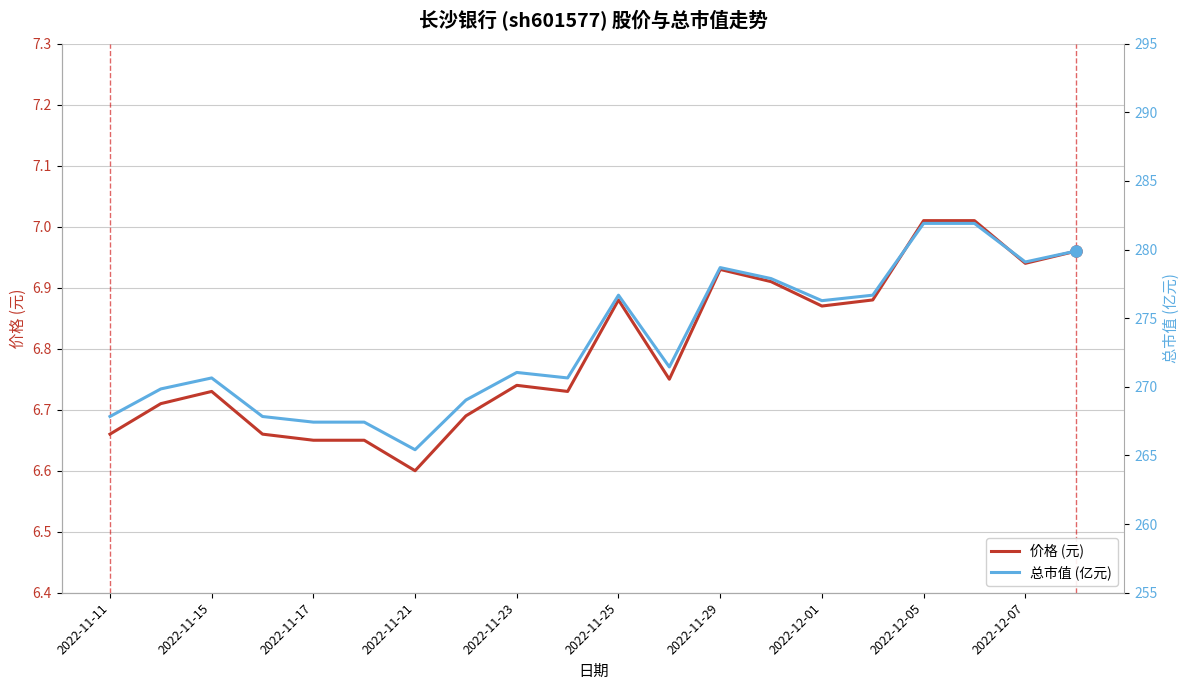

True or false: 总市值 (亿元) and 价格 (元) intersect in this chart.

False